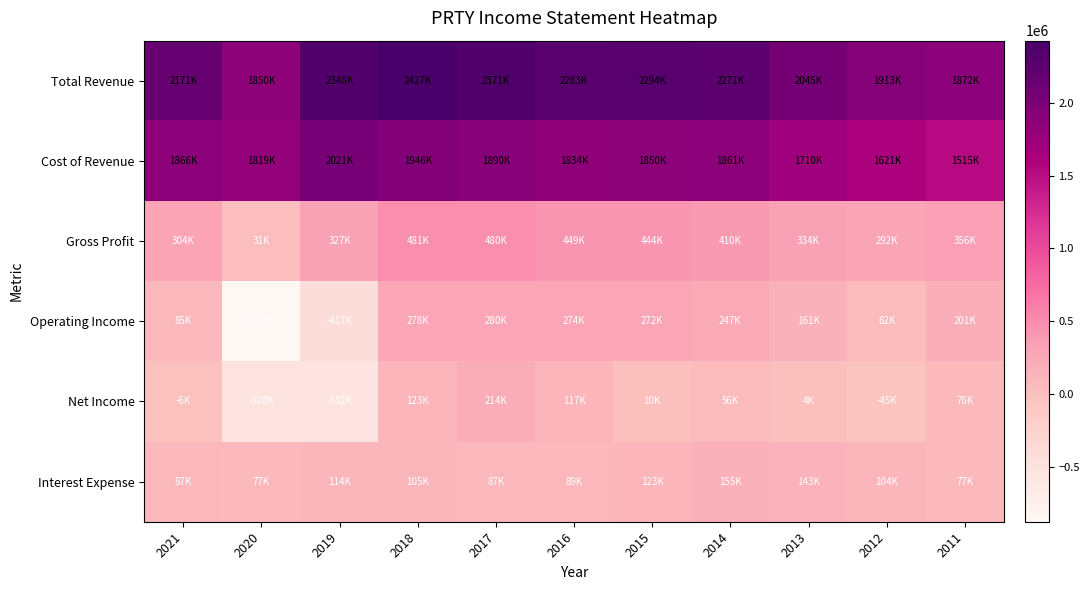

Which label corresponds to the largest value in the chart?

2018